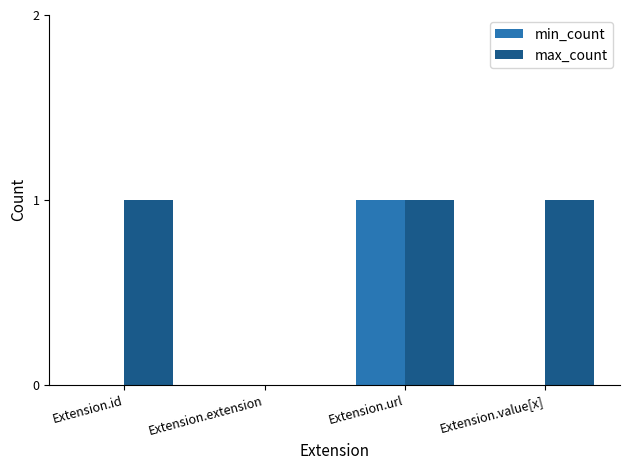

At which label does min_count reach its peak?

Extension.url